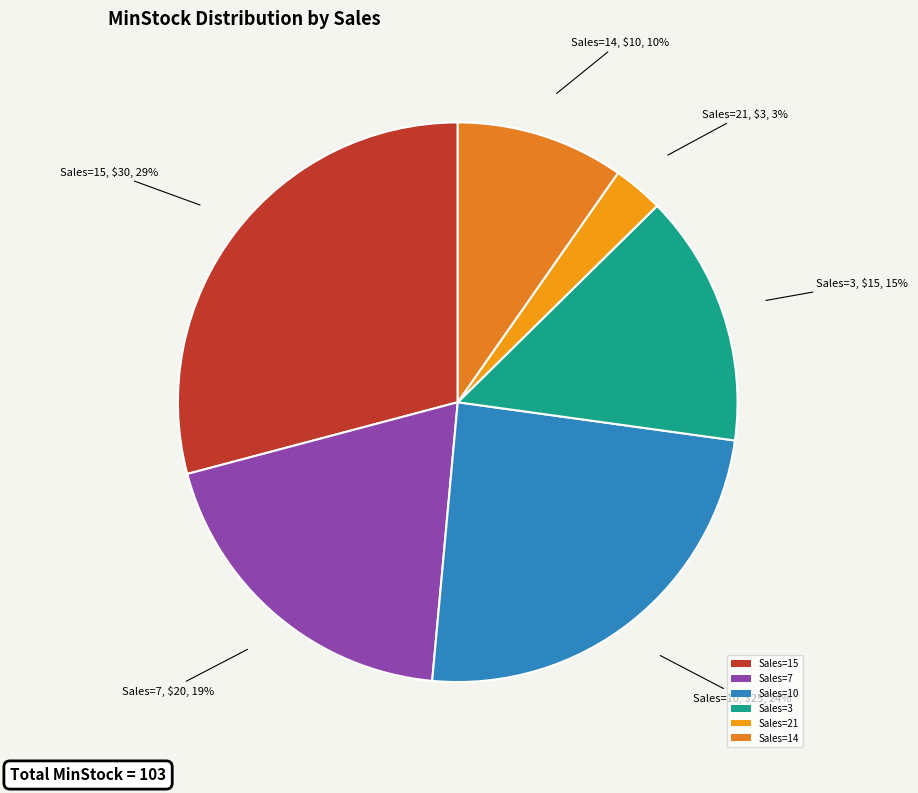

Approximately how many times larger is the value at Sales=3 compared to Sales=21?

5.0